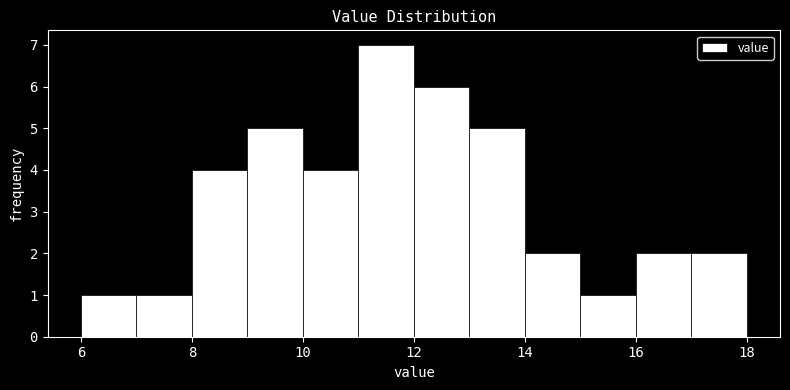

Reading left to right, transcribe this chart: for each bar, give the range it covers on the x-axis and its height. The values are not printed on the chart, so give them approximately, as read against the axis.

6 to 7: 1
7 to 8: 1
8 to 9: 4
9 to 10: 5
10 to 11: 4
11 to 12: 7
12 to 13: 6
13 to 14: 5
14 to 15: 2
15 to 16: 1
16 to 17: 2
17 to 18: 2